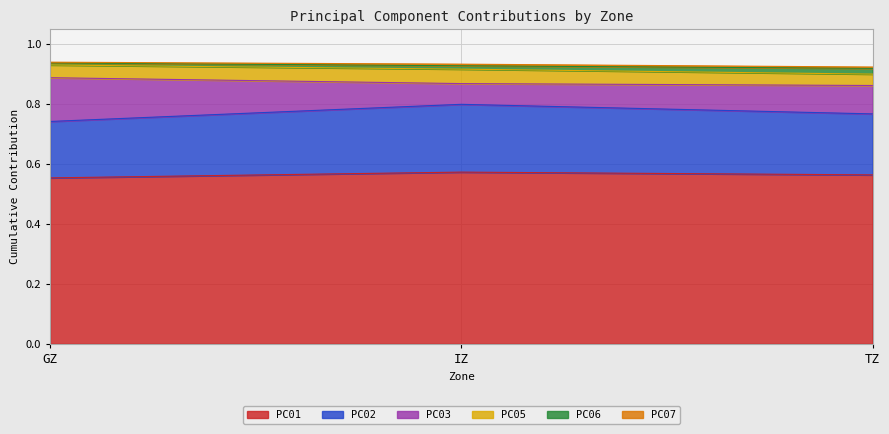

At PC07, list the series in order from largest to smallest.

IZ, TZ, GZ